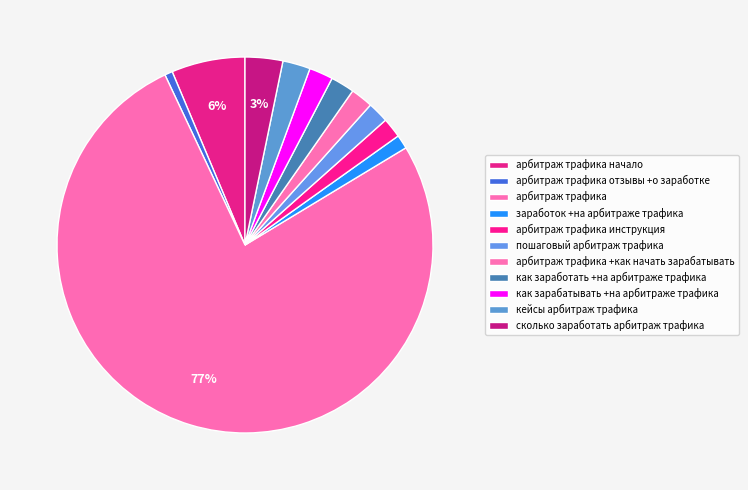

To the nearest percent, what is the average slice percentage?

9%